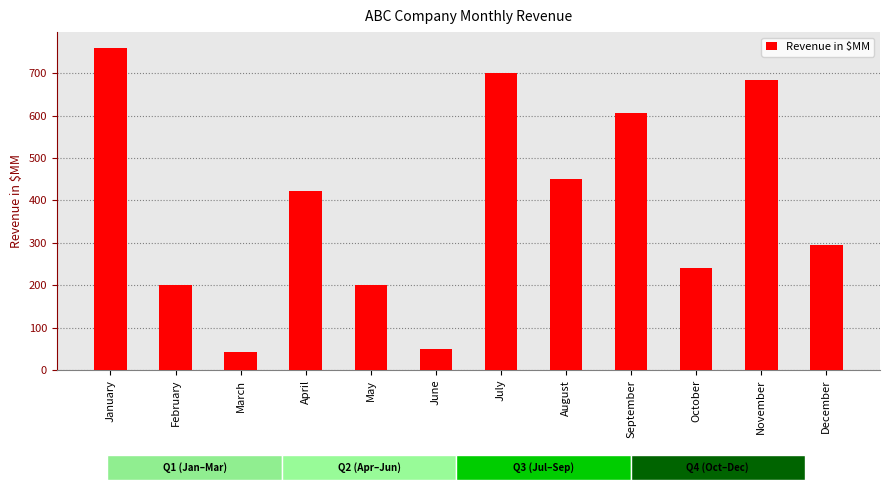

What is the sum of all values?

4649